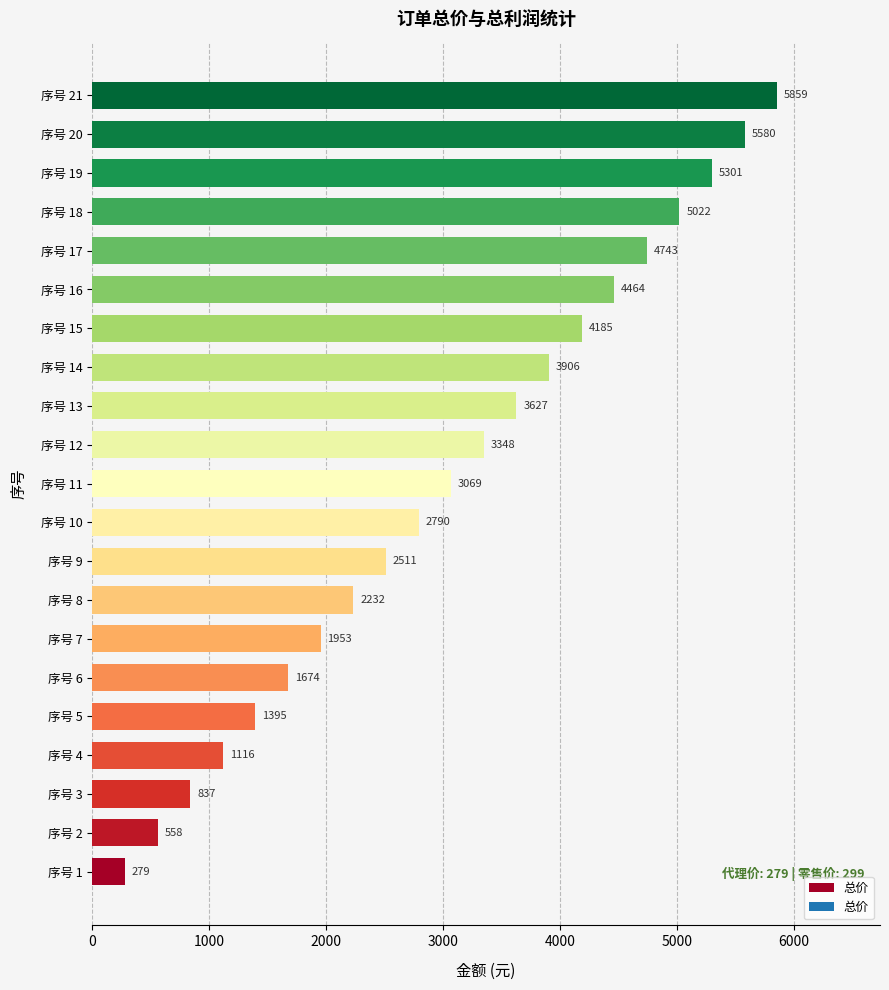

Reading bottom to top, list all the values displayed in this chart.

279	558	837	1116	1395	1674	1953	2232	2511	2790	3069	3348	3627	3906	4185	4464	4743	5022	5301	5580	5859